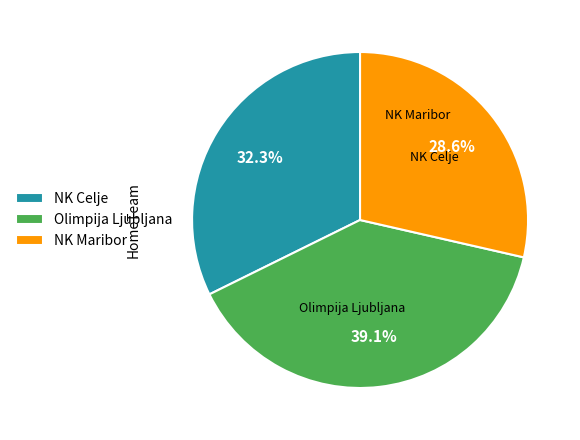

What percentage do NK Celje and NK Maribor together represent?

60.9%